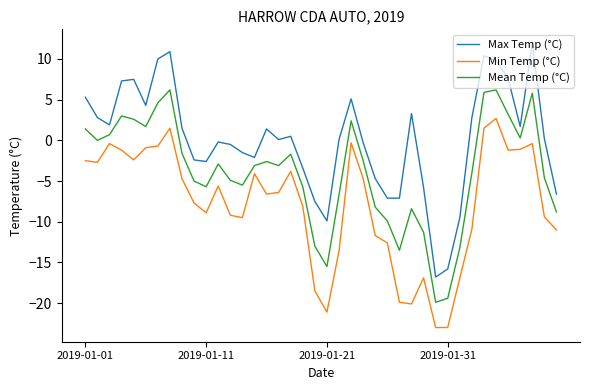

Which series has the widest spread of values?

Max Temp (°C)